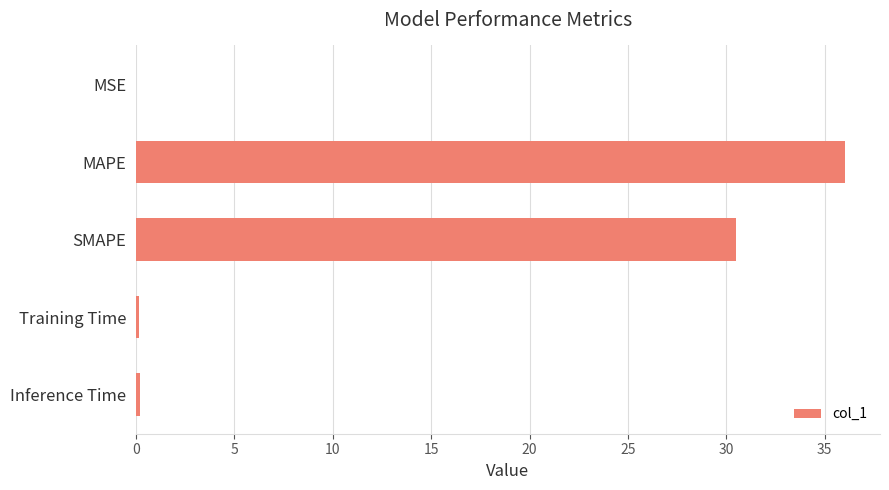

True or false: the data shows 36.0 at MAPE.

True